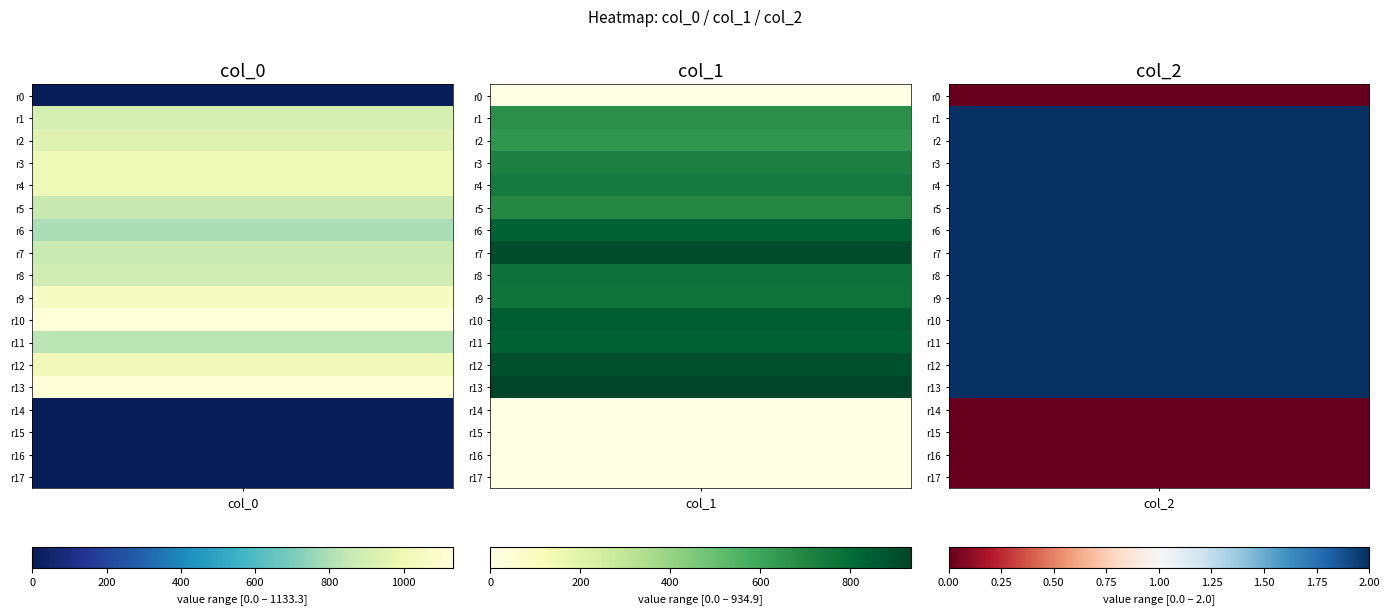

How many data points in col_1 are above 745?

9